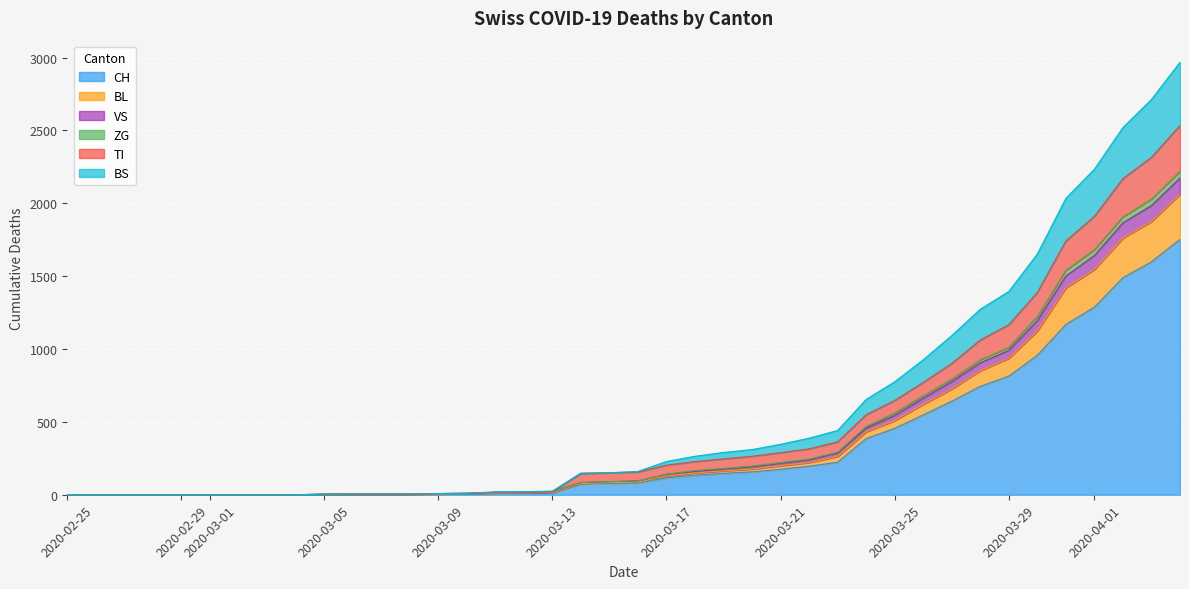

What is the highest value of the CH series?

1753